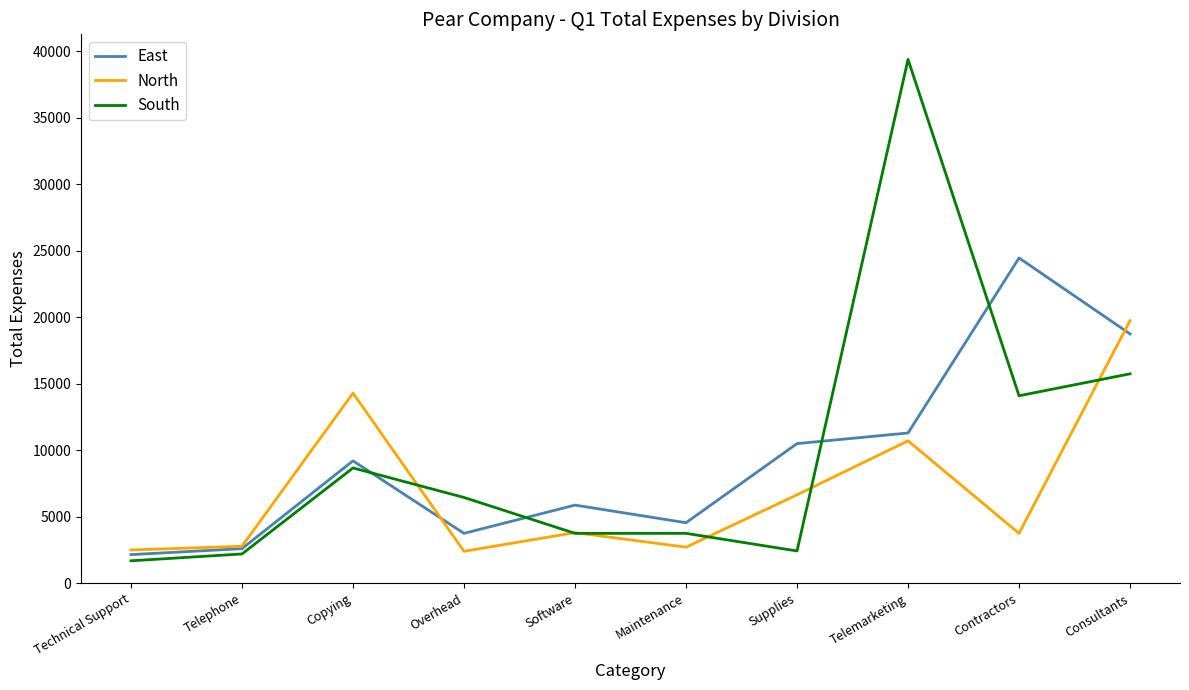

Does the chart display data point markers on the line(s)?

No